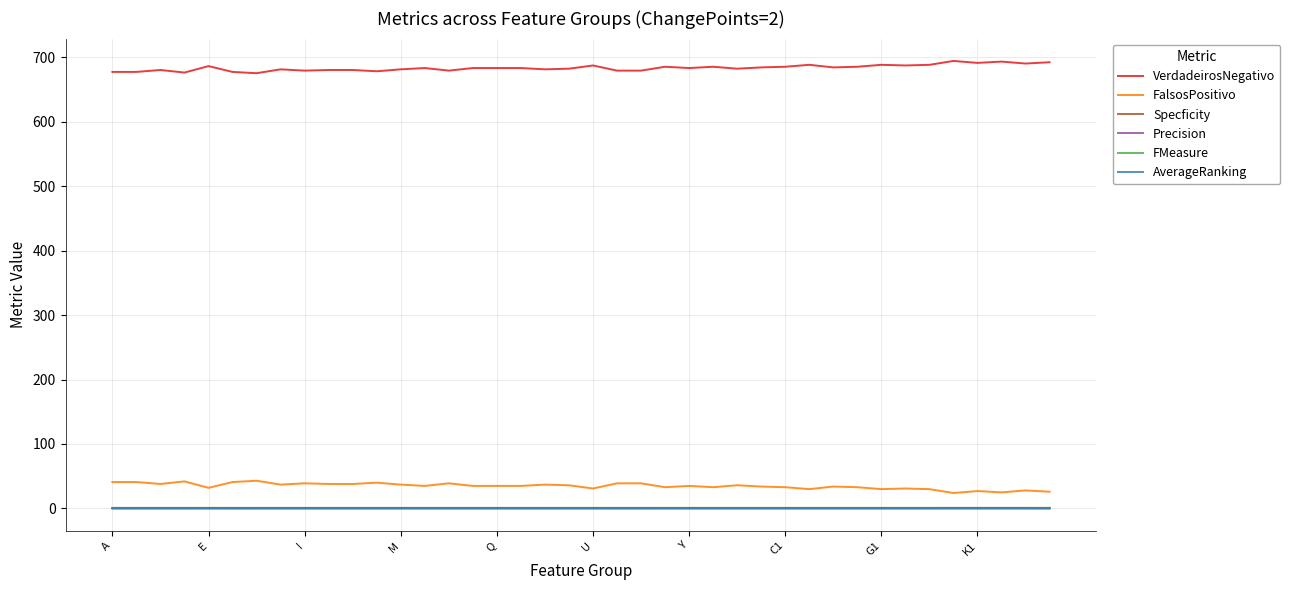

Count the FMeasure values in the range 0 to 1.

40